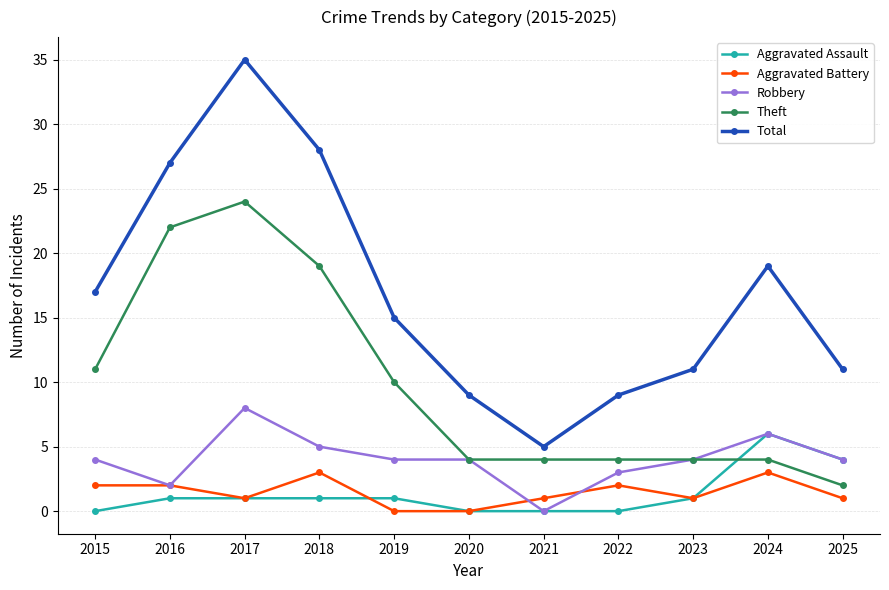

What is the spread (max minus min) of values at 2015?

17